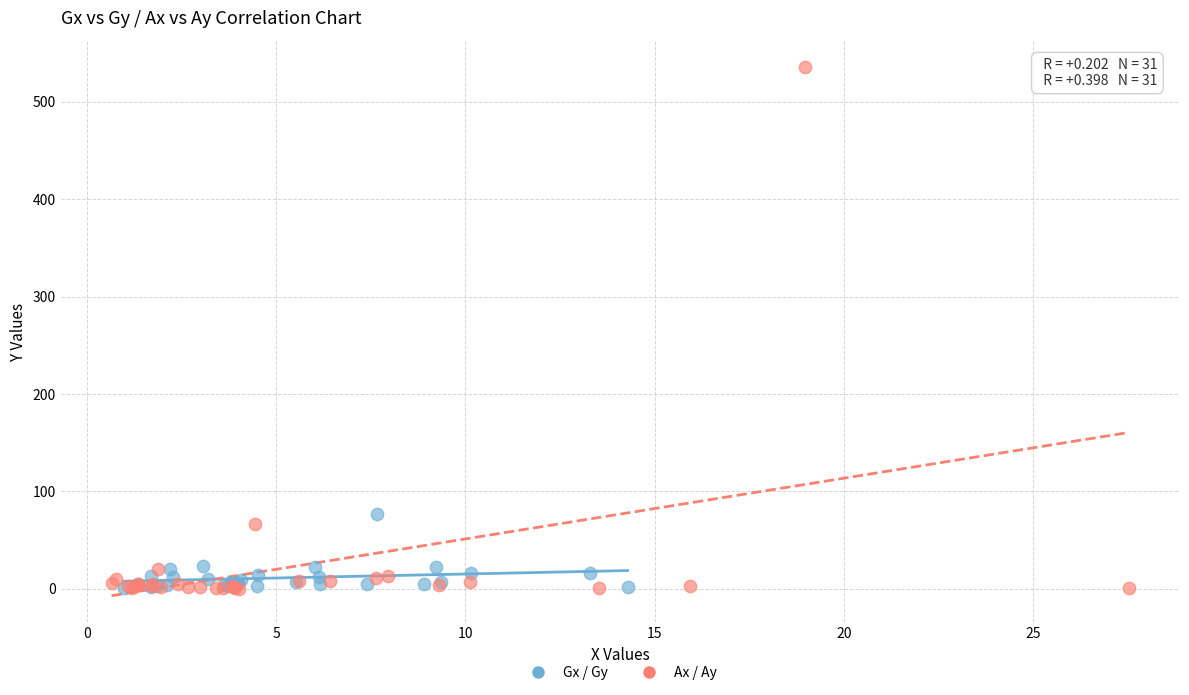

Which series contains the highest Y value?

Ax / Ay